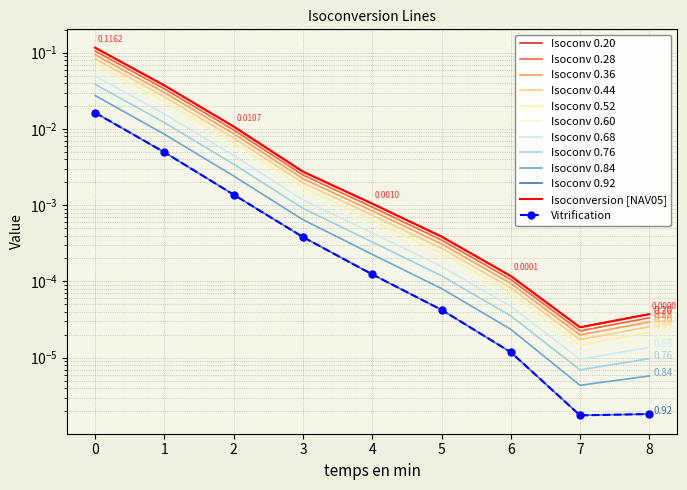

Reading left to right, extract all data points from this chart.

Row 1: 0=0.1	1=0.0	2=0.0	3=0.0	4=0.0	5=0.0	6=0.0	7=0.0	8=0.0
Row 2: 0=0.0	1=0.0	2=0.0	3=0.0	4=0.0	5=0.0	6=0.0	7=0.0	8=0.0